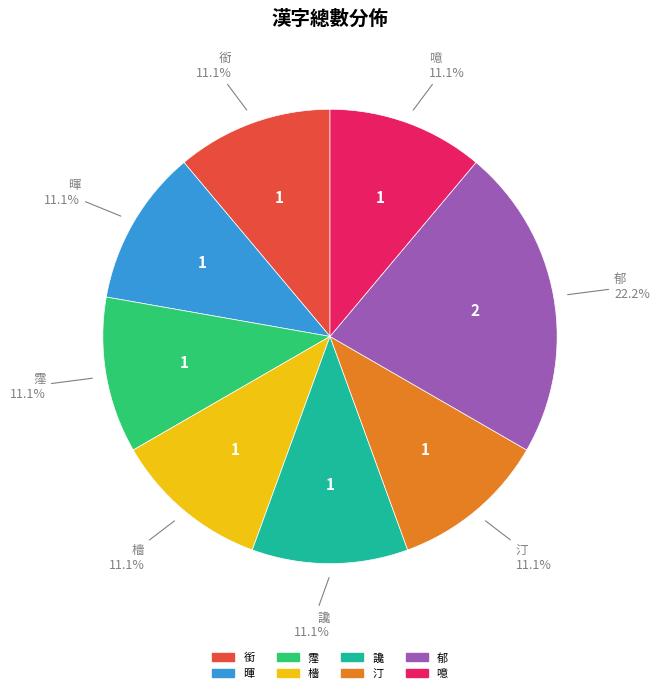

To the nearest percent, what is the difference between the largest and smallest slice percentages?

11%